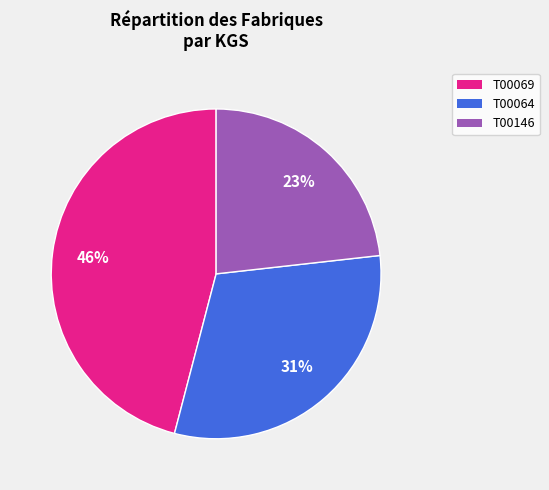

Is the sum of T00146 and T00064 greater than half?

Yes